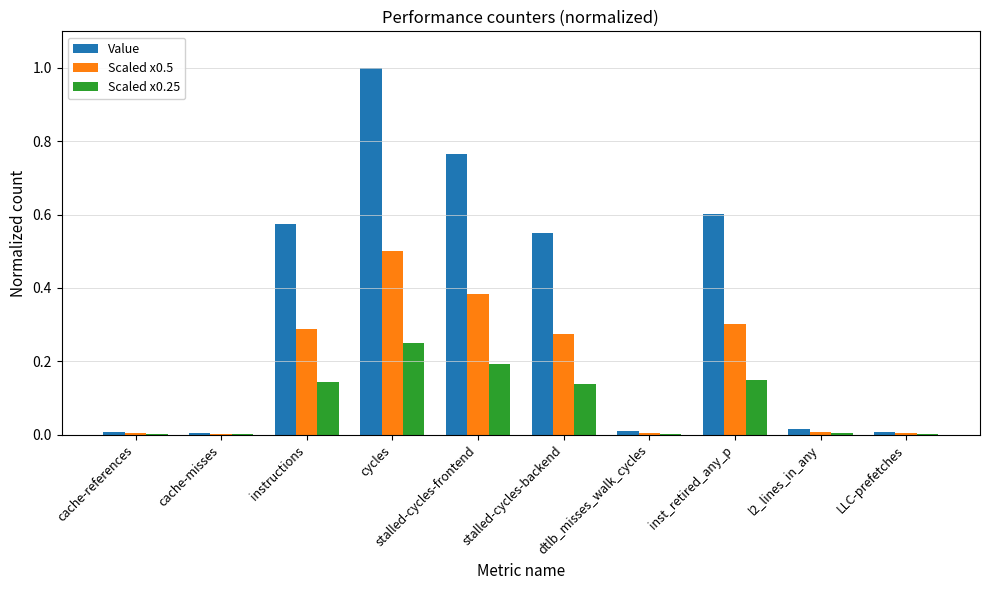

How many groups of bars are there?

10